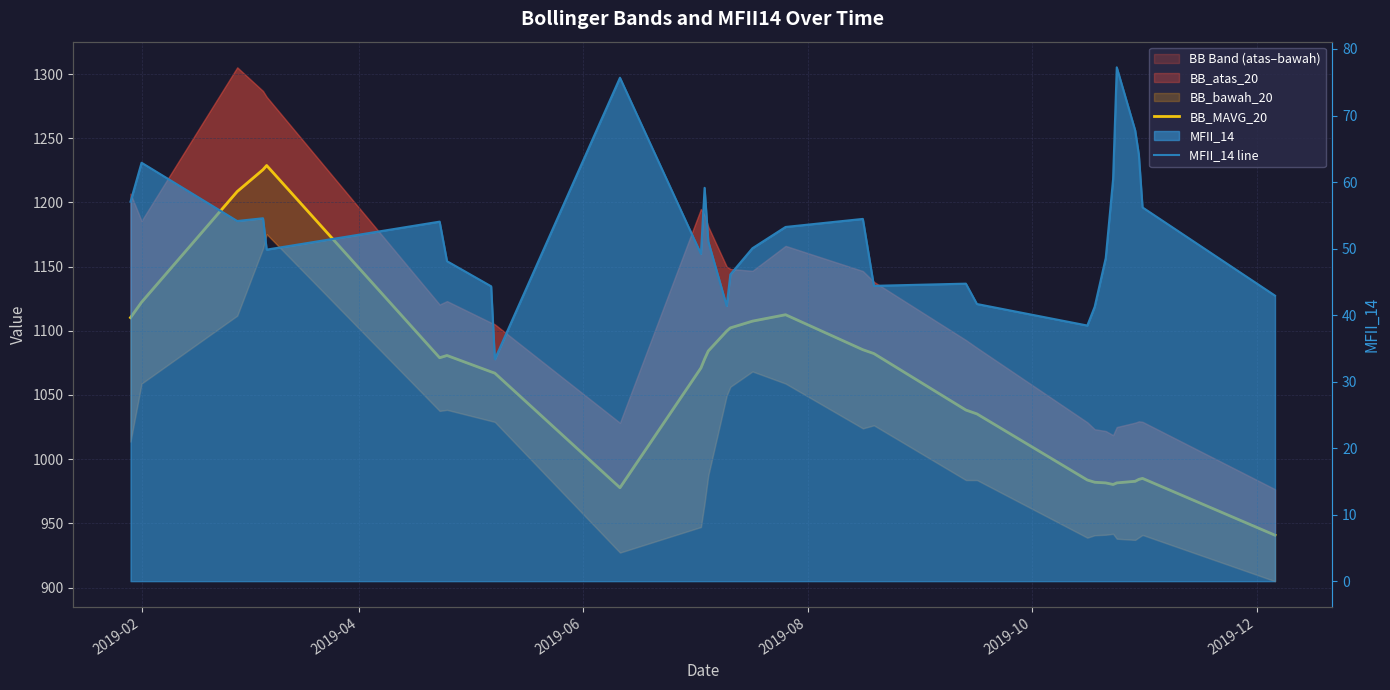

At how many categories does at least one series exceed 375?

30